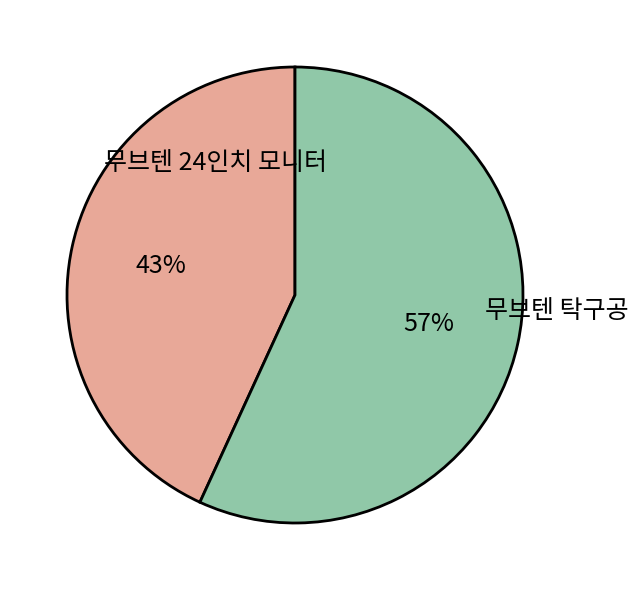

What is the ratio of the value at 무브텐 24인치 모니터 to the value at 무브텐 탁구공?

0.8